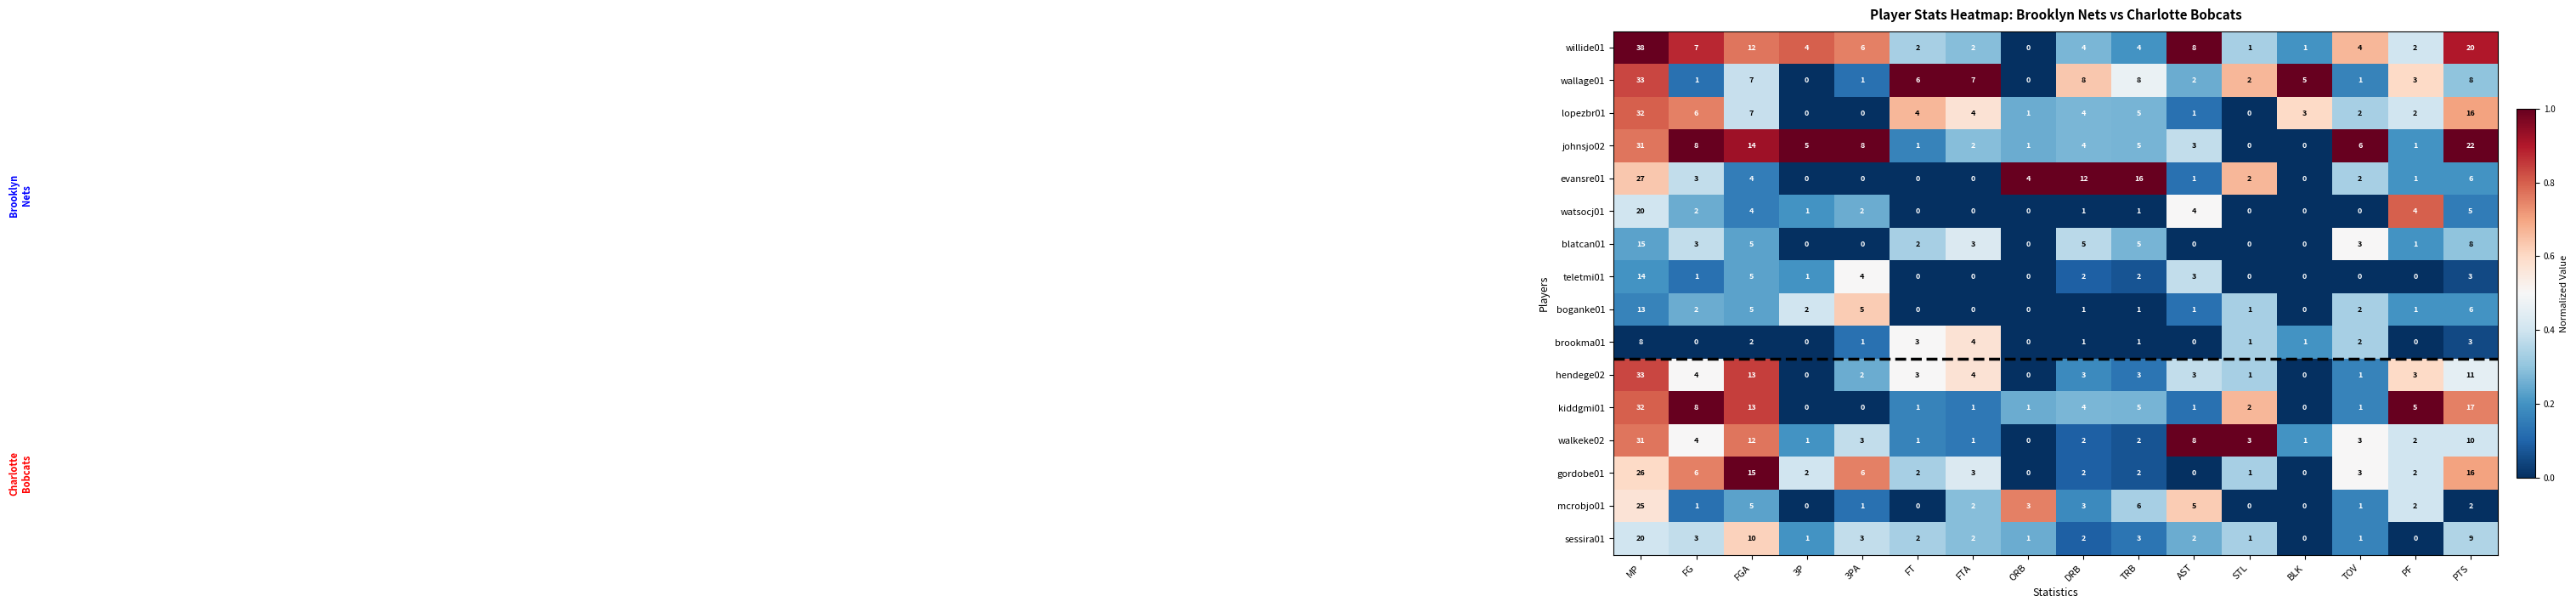

The boganke01 series shows 1 at DRB. True or false?

True